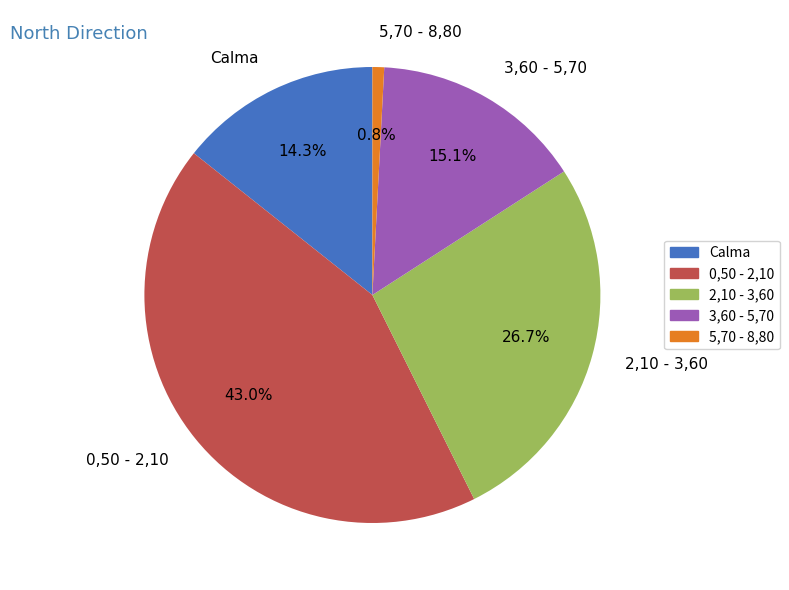

Rank the categories by value from highest to lowest.

0,50 - 2,10, 2,10 - 3,60, 3,60 - 5,70, Calma, 5,70 - 8,80